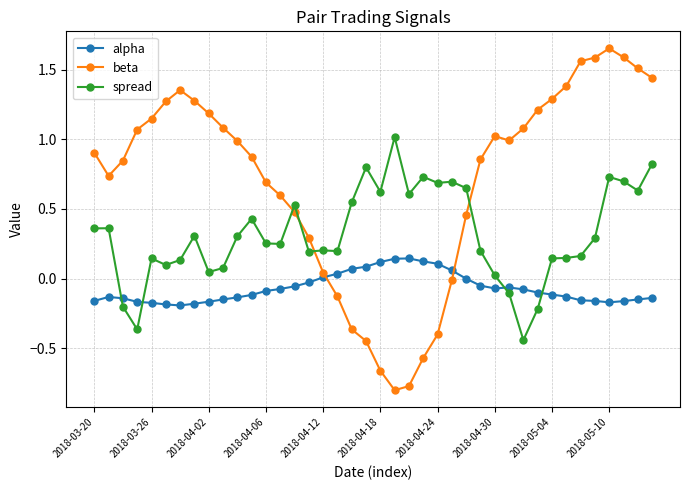

Does the chart have visible grid lines?

Yes